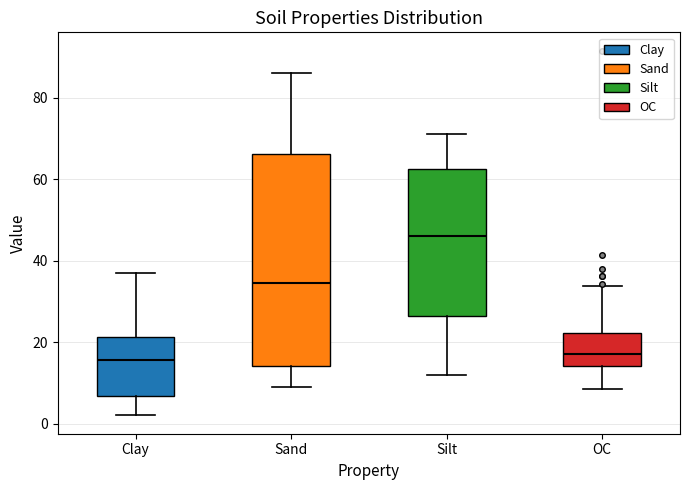

Reading left to right, transcribe this box plot: for each box, give where its median line is, the range the box spans, and where its two whiskers end, as read against the y-axis. The values are not printed on the chart, so give them approximately, as read against the axis.

Clay: median 16, box 6 to 22, whiskers 2 to 38
Sand: median 34, box 14 to 66, whiskers 10 to 86
Silt: median 46, box 26 to 62, whiskers 12 to 72
OC: median 18, box 14 to 22, whiskers 8 to 34